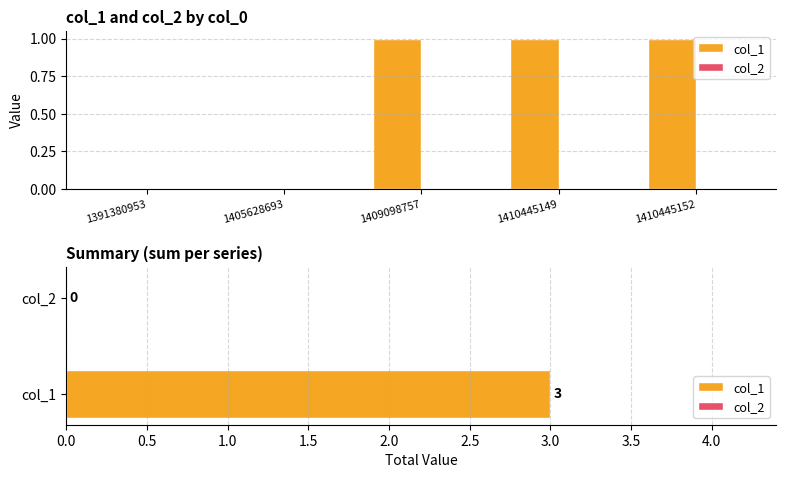

The col_1 series shows 1 at 1409098757. True or false?

True